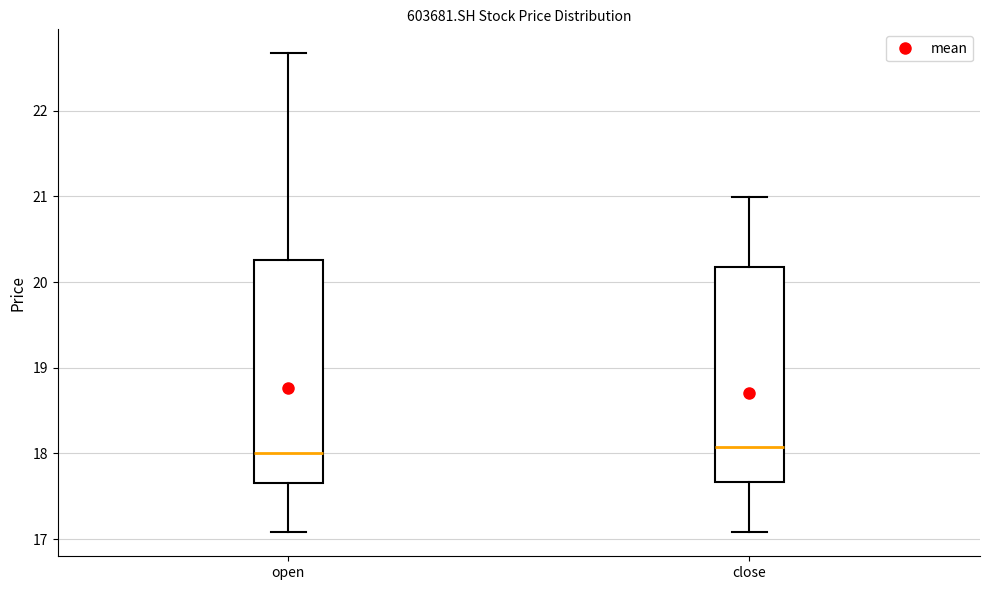

Reading left to right, read every box against the y-axis: the position of its median line, the range the box covers, and the ends of its whiskers. The values are not printed on the chart, so give them approximately, as read against the axis.

open: median 18.0, box 17.7 to 20.3, whiskers 17.1 to 22.7
close: median 18.1, box 17.7 to 20.2, whiskers 17.1 to 21.0